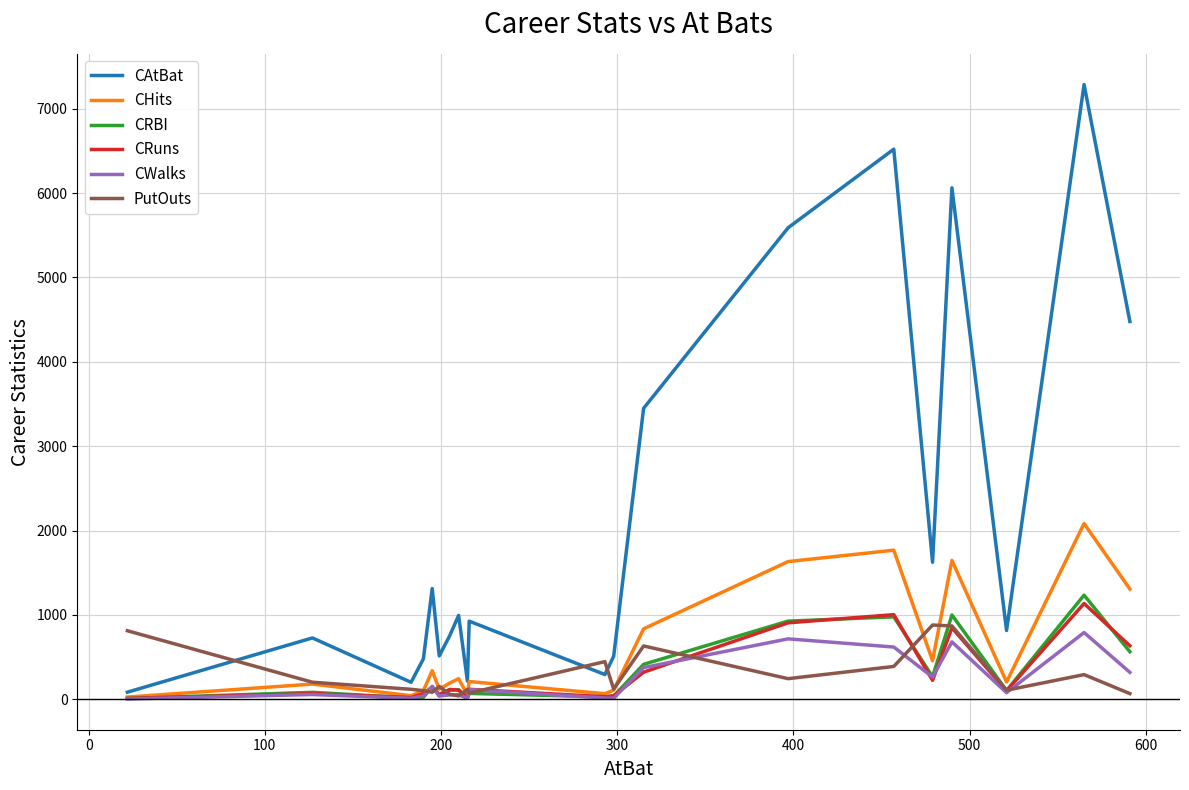

Is this an area chart (filled region under the line)?

No